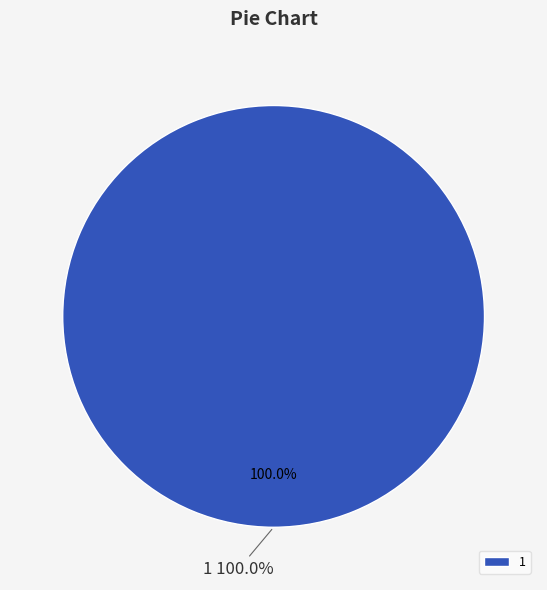

Is there any slice that represents more than half of the pie?

Yes